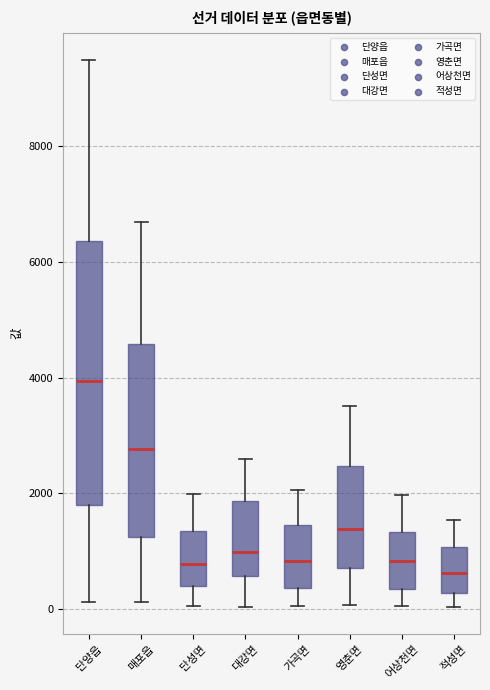

Where is the lower edge of the box for 가곡면 on the y-axis? The values are not printed on the chart, so give them approximately, as read against the axis.

400